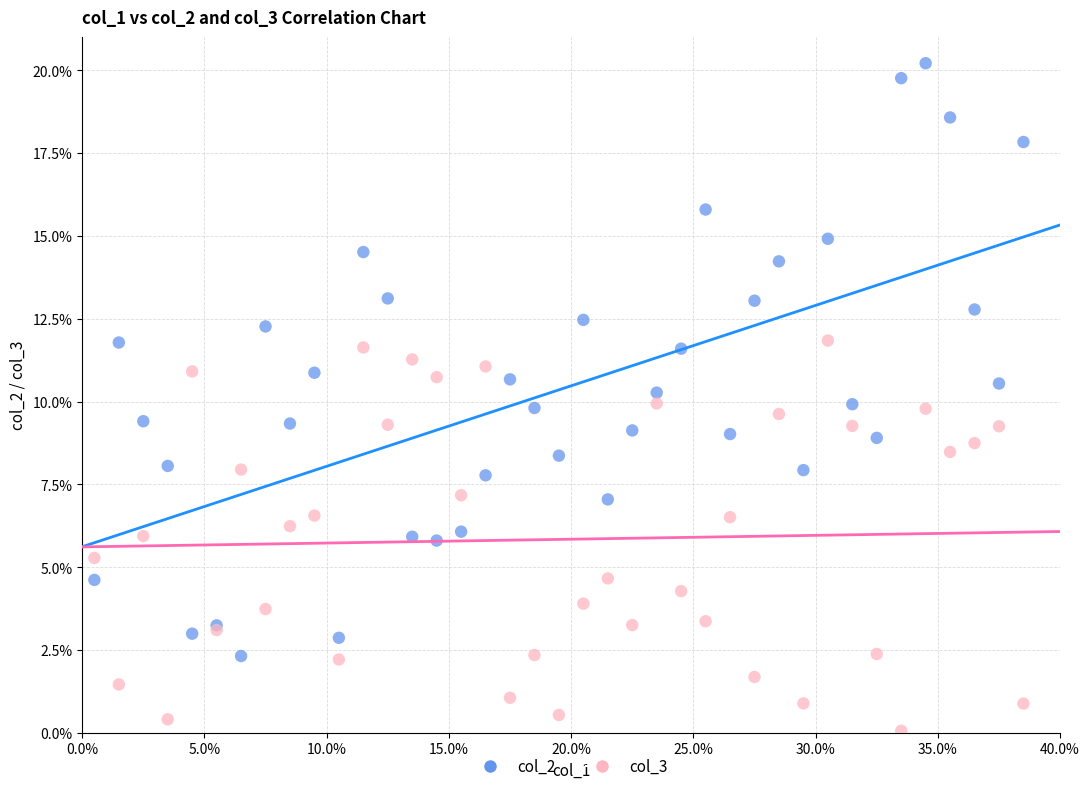

Which series contains the lowest Y value?

col_3